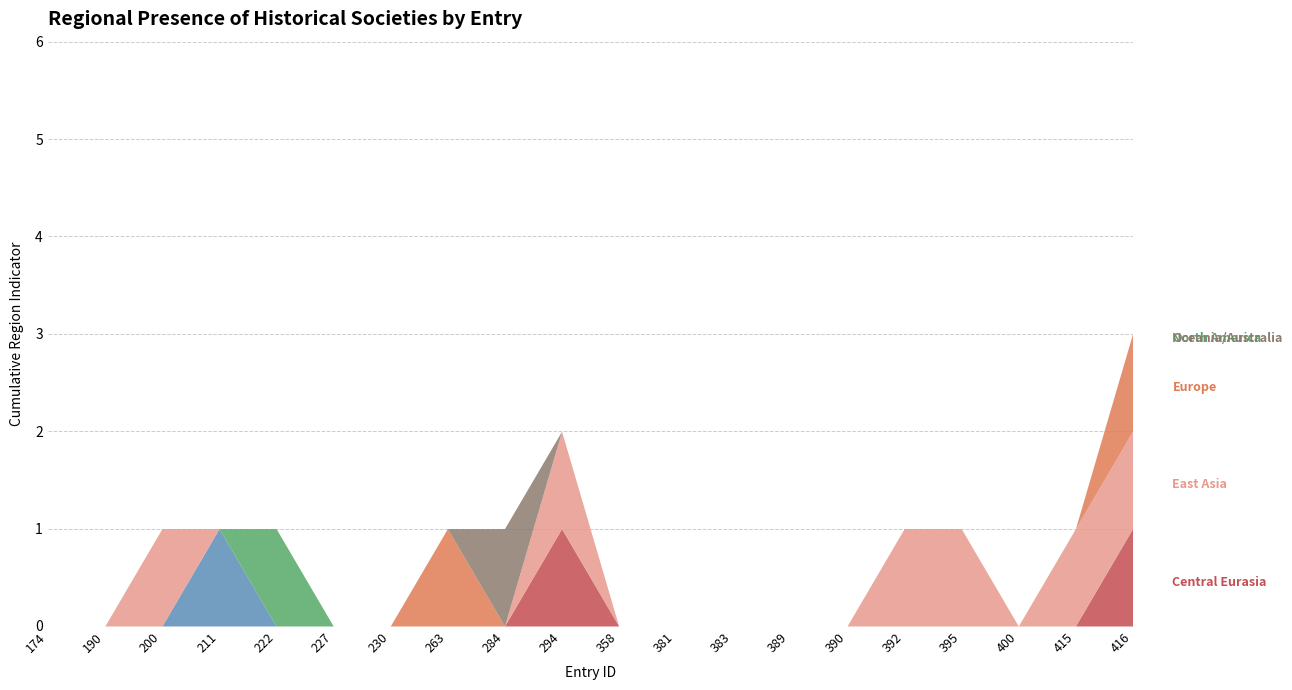

At how many categories does at least one series exceed 0?

10